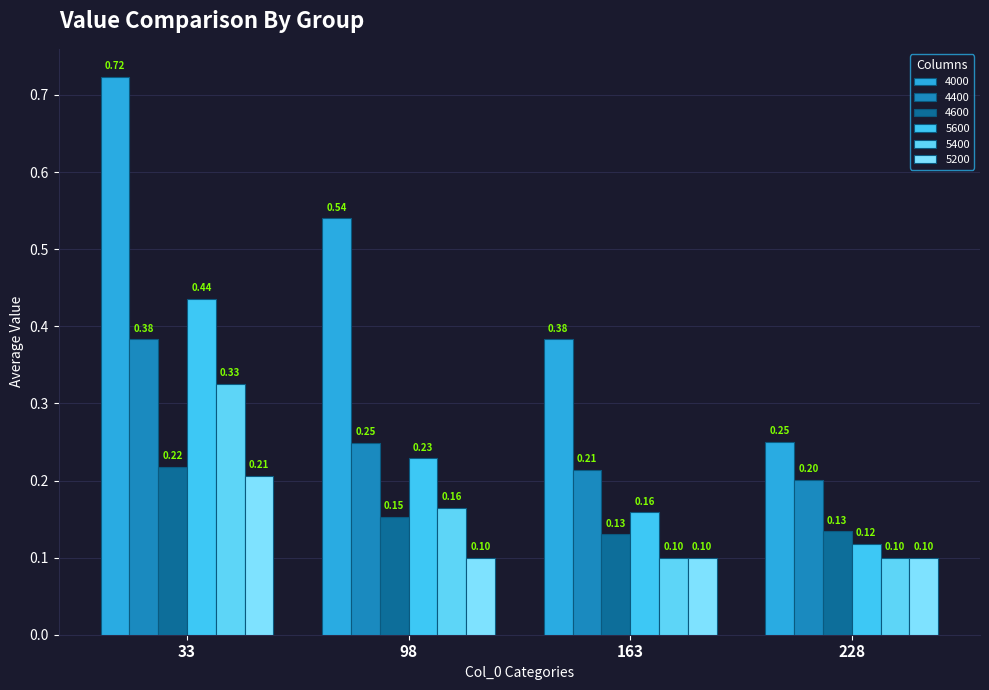

At how many categories does at least one series exceed 0?

4